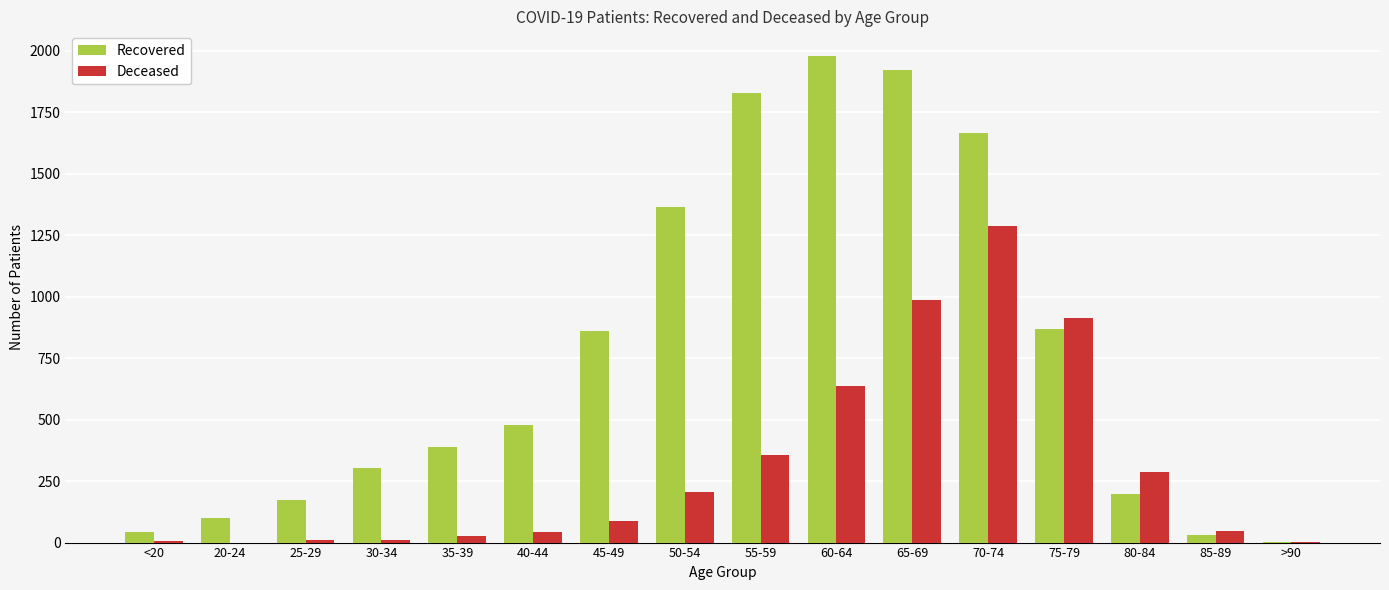

What is the approximate value of Deceased at 50-54, to the nearest 100?

200